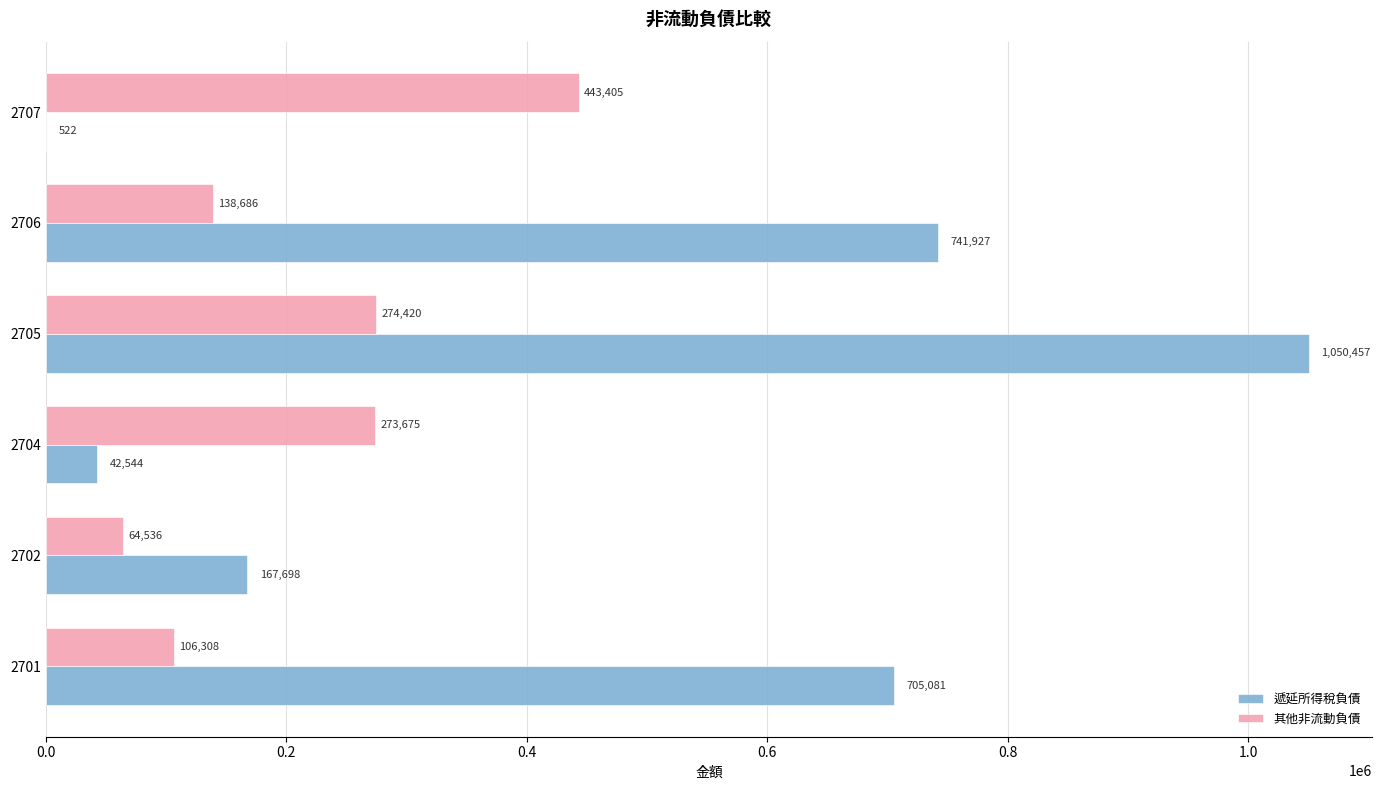

Is the value of 遞延所得稅負債 at 2706 greater than the value of 其他非流動負債 at 2704?

Yes